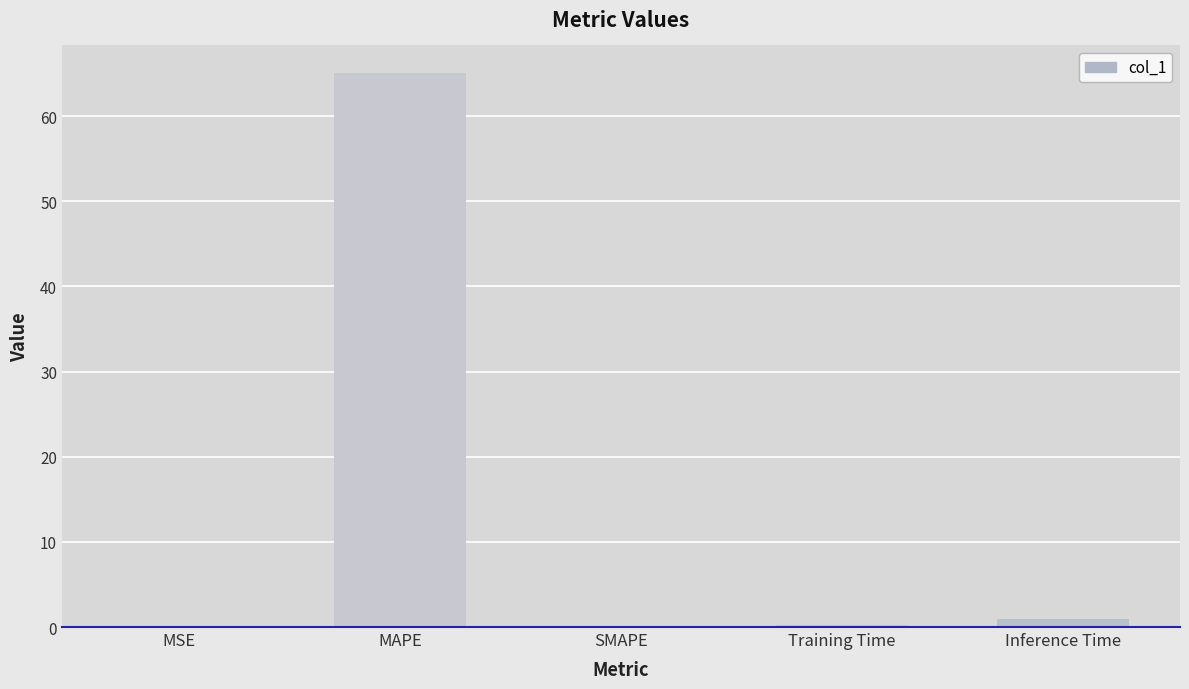

True or false: the data shows 0.0 at SMAPE.

True